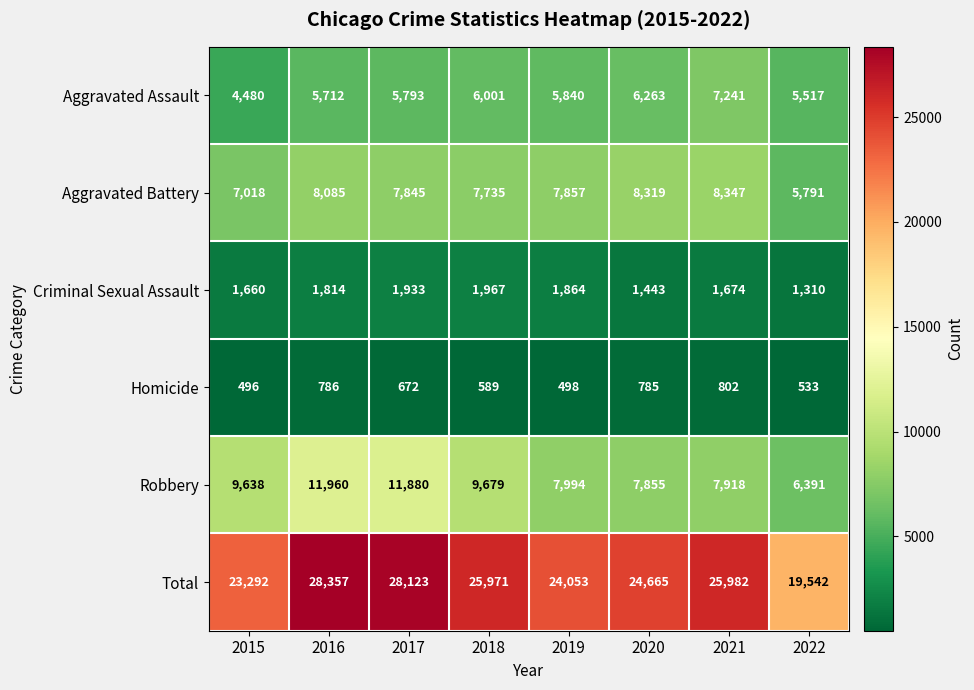

List the labels in order of Robbery value, smallest first.

2022, 2020, 2021, 2019, 2015, 2018, 2017, 2016